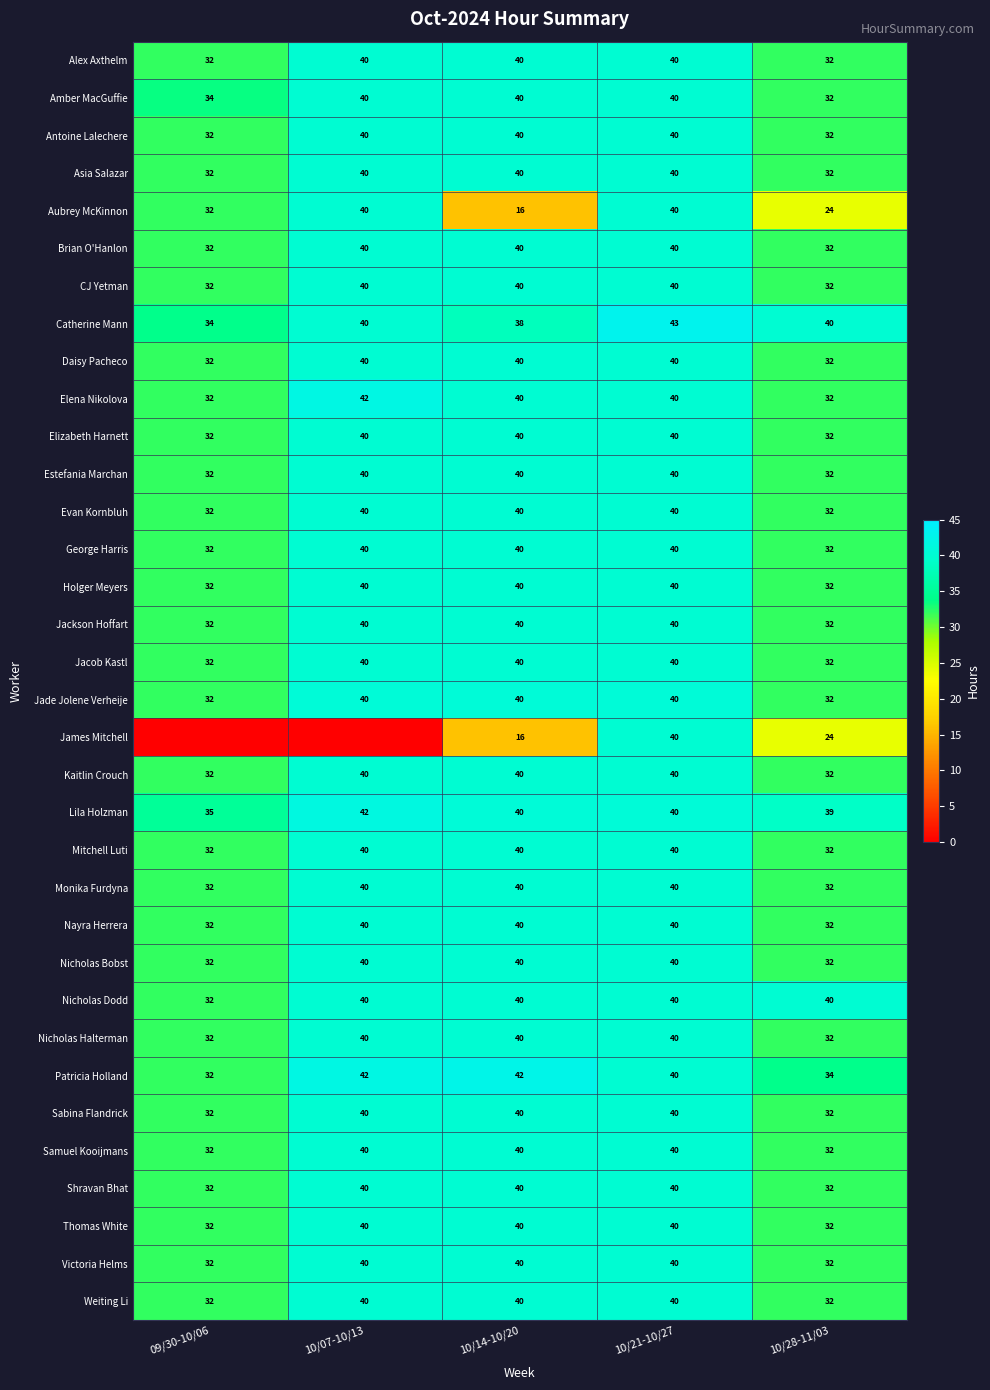

True or false: Brian O'Hanlon has a value of 15 at 10/28-11/03.

False